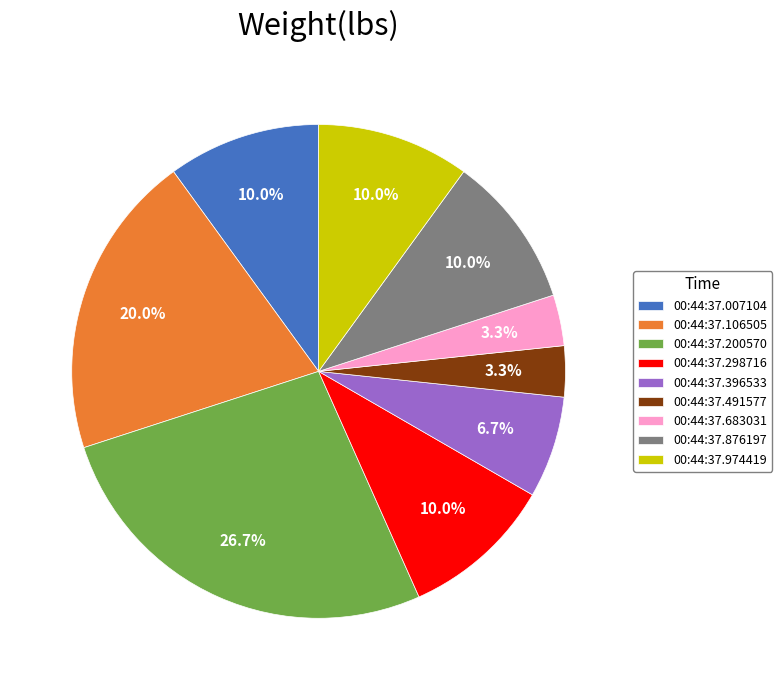

What percentage is the 00:44:37.683031 slice, to the nearest percent?

3%